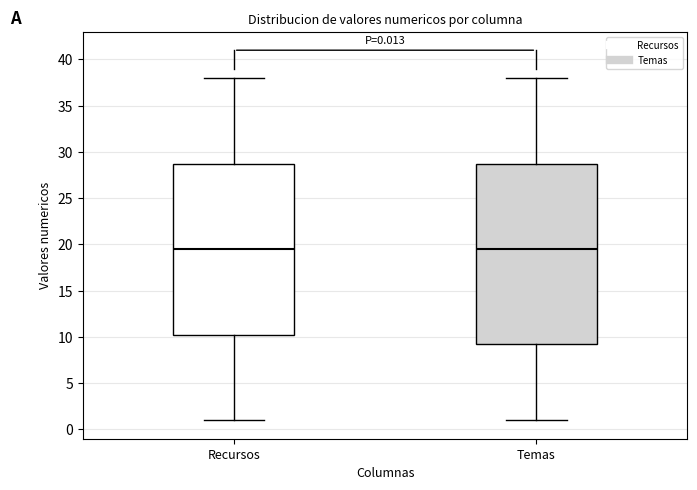

Comparing the boxes themselves (not the whiskers), which one is the tallest?

Temas